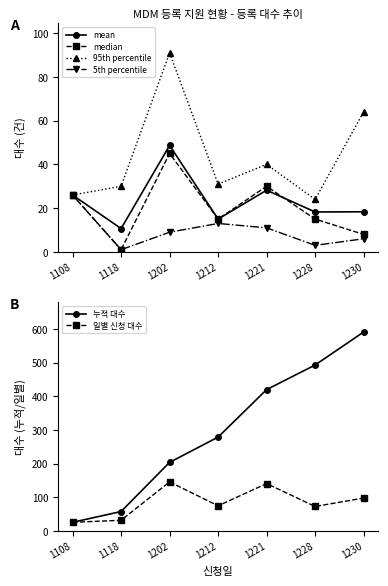

Reading left to right, extract all data points from this chart.

mean: 26.0	10.7	48.7	15.0	28.2	18.2	18.3
median: 26.0	1.0	45.0	15.0	30.0	15.0	8.0
95th percentile: 26.0	30.0	91.0	31.0	40.0	24.0	64.0
5th percentile: 26.0	1.0	9.0	13.0	11.0	3.0	6.0
누적 대수: 26.0	58.0	204.0	279.0	420.0	493.0	591.0
일별 신청 대수: 26.0	32.0	146.0	75.0	141.0	73.0	98.0